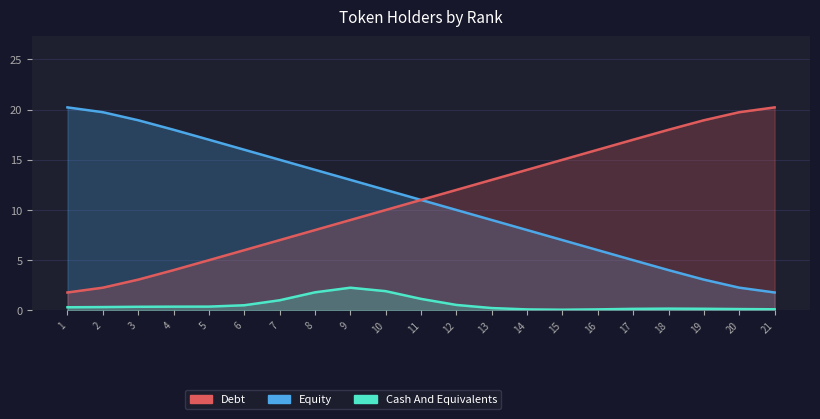

What are all the series names shown in the legend?

Debt, Equity